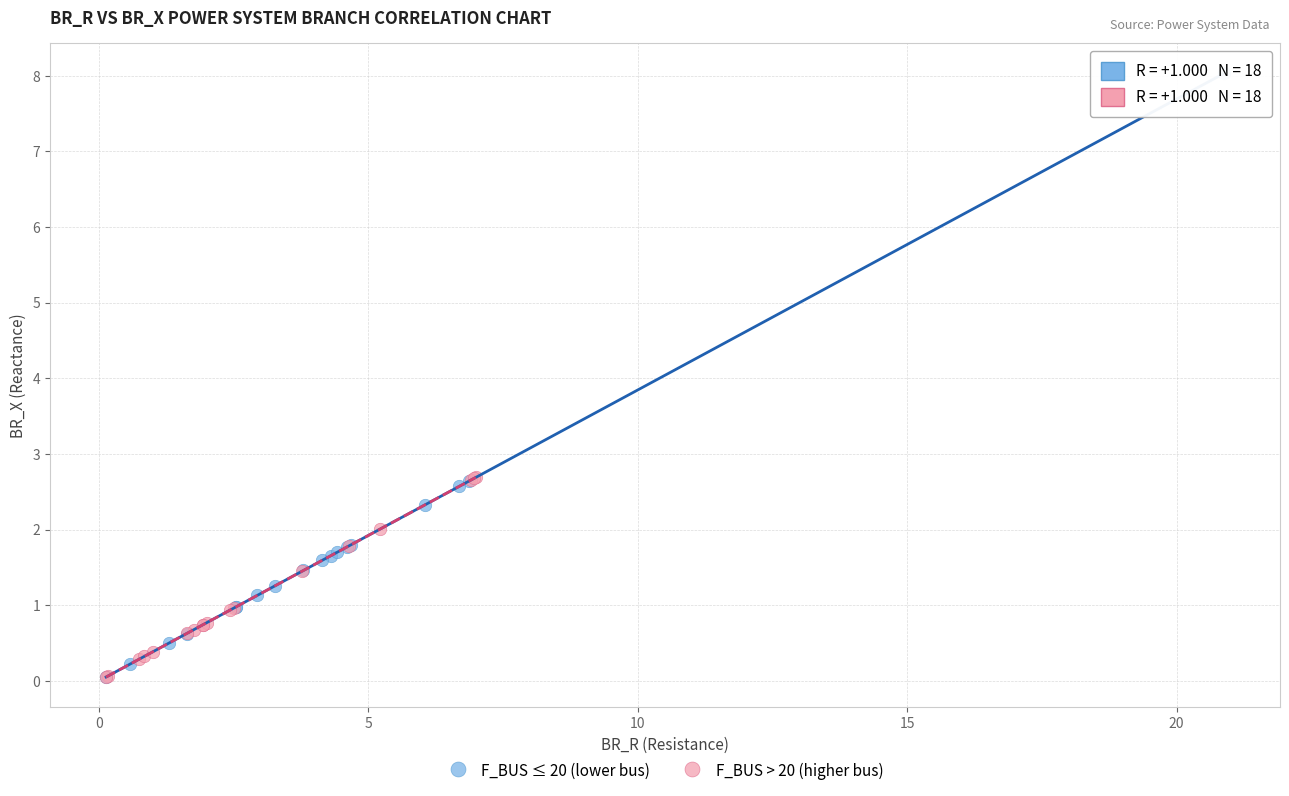

Which series reaches the maximum Y coordinate?

F_BUS ≤ 20 (lower bus)